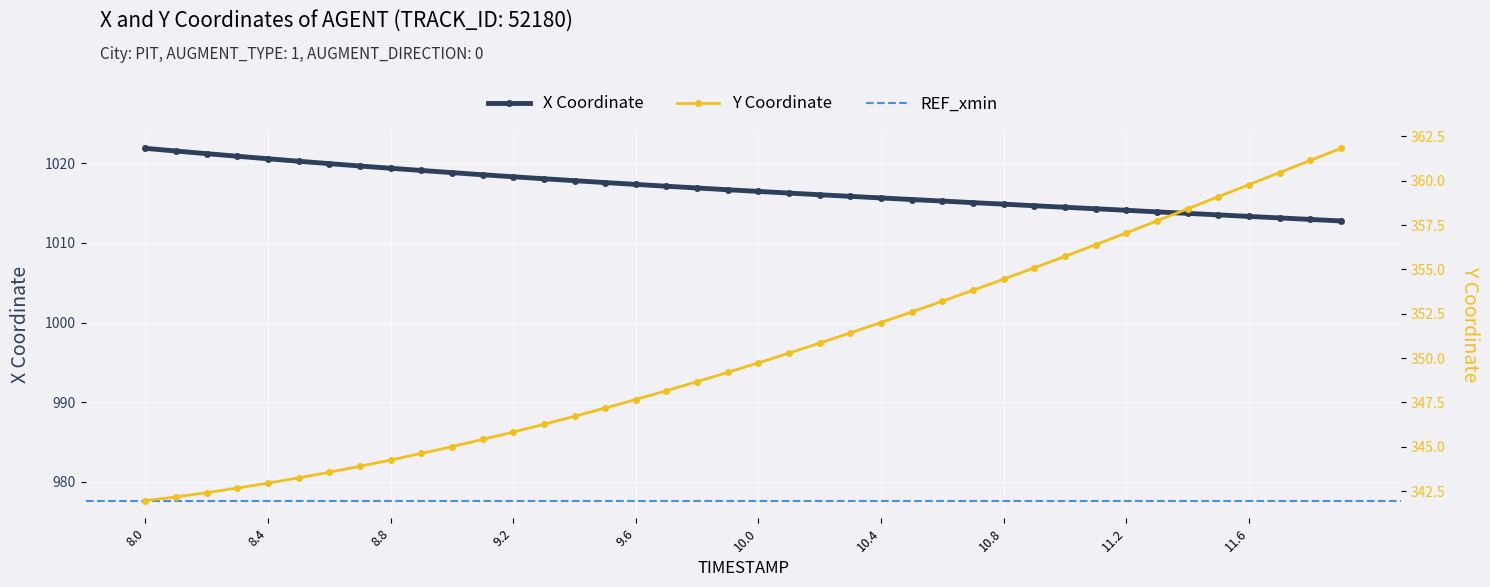

How many values in the Y series exceed 349?

21